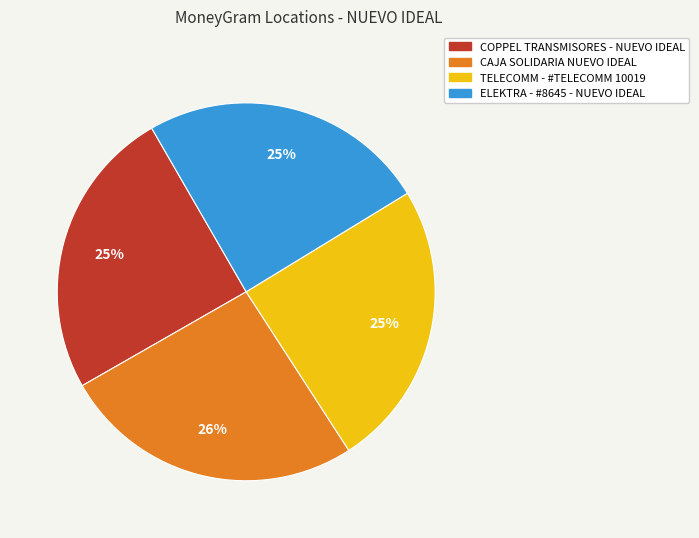

What is the ratio of the value at ELEKTRA - #8645 - NUEVO IDEAL to the value at TELECOMM - #TELECOMM 10019?

1.0